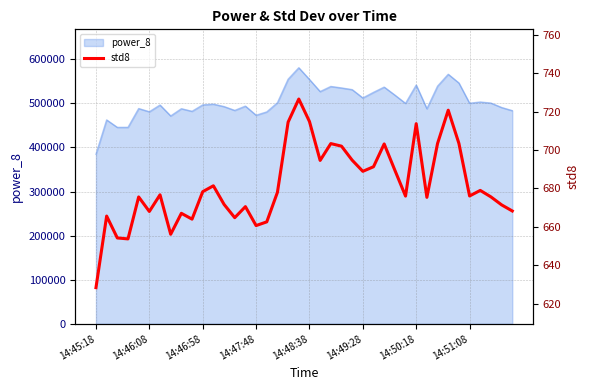

True or false: the data shows 1069.3 at 26.

False